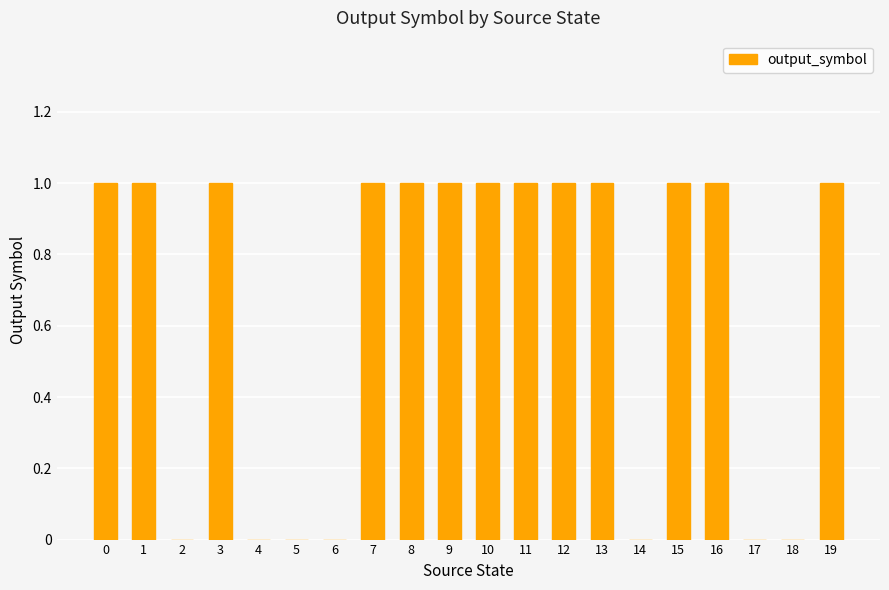

Is it true that the value at 7 is 0?

False